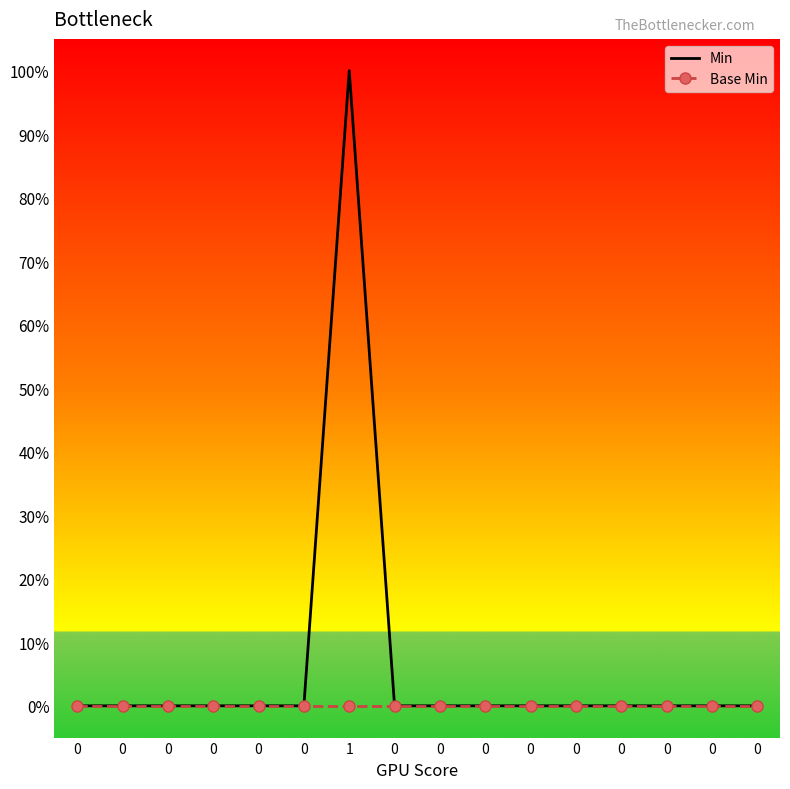

Reading left to right, what are all the values shown in this chart?

Min: 0	0	0	0	0	0	1	0	0	0	0	0	0	0	0	0
Base Min: 0	0	0	0	0	0	0	0	0	0	0	0	0	0	0	0